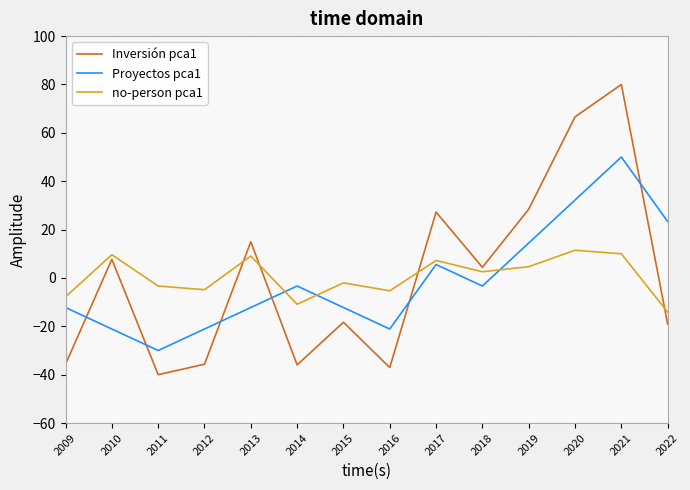

Is the value of Inversión pca1 at 2010 greater than the value of Proyectos pca1 at 2019?

No